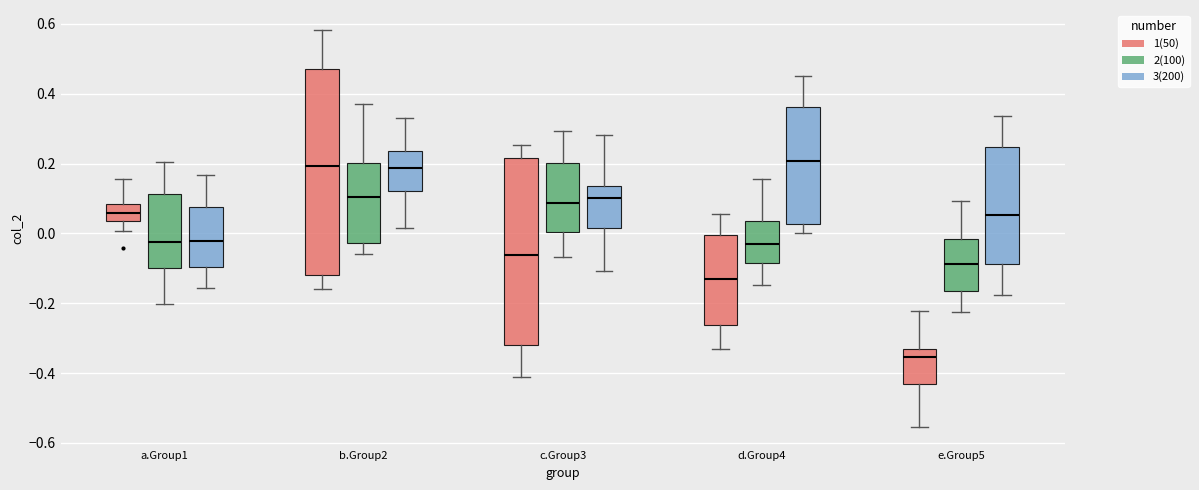

Reading left to right, transcribe this box plot: for each box, give where its median line is, the range the box spans, and where its two whiskers end, as read against the y-axis. The values are not printed on the chart, so give them approximately, as read against the axis.

a.Group1 (1(50)): median 0.06, box 0.04 to 0.08, whiskers 0.00 to 0.16
a.Group1 (2(100)): median -0.02, box -0.10 to 0.12, whiskers -0.20 to 0.20
a.Group1 (3(200)): median -0.02, box -0.10 to 0.08, whiskers -0.16 to 0.16
b.Group2 (1(50)): median 0.20, box -0.12 to 0.48, whiskers -0.16 to 0.58
b.Group2 (2(100)): median 0.10, box -0.02 to 0.20, whiskers -0.06 to 0.38
b.Group2 (3(200)): median 0.18, box 0.12 to 0.24, whiskers 0.02 to 0.32
c.Group3 (1(50)): median -0.06, box -0.32 to 0.22, whiskers -0.42 to 0.26
c.Group3 (2(100)): median 0.08, box 0.00 to 0.20, whiskers -0.06 to 0.30
c.Group3 (3(200)): median 0.10, box 0.02 to 0.14, whiskers -0.10 to 0.28
d.Group4 (1(50)): median -0.14, box -0.26 to 0.00, whiskers -0.34 to 0.06
d.Group4 (2(100)): median -0.02, box -0.08 to 0.04, whiskers -0.14 to 0.16
d.Group4 (3(200)): median 0.20, box 0.02 to 0.36, whiskers 0.00 to 0.46
e.Group5 (1(50)): median -0.36, box -0.44 to -0.34, whiskers -0.56 to -0.22
e.Group5 (2(100)): median -0.08, box -0.16 to -0.02, whiskers -0.22 to 0.10
e.Group5 (3(200)): median 0.06, box -0.08 to 0.24, whiskers -0.18 to 0.34